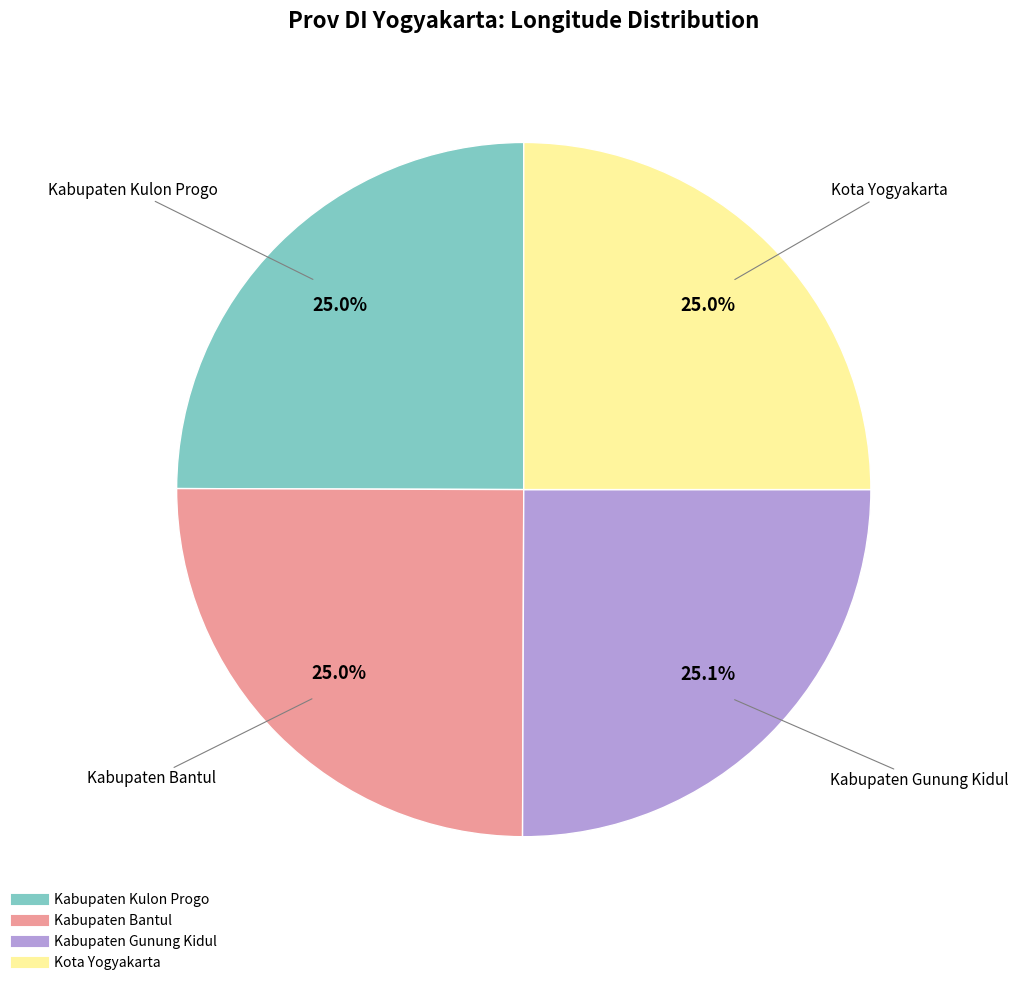

How many slices are in this pie chart?

4